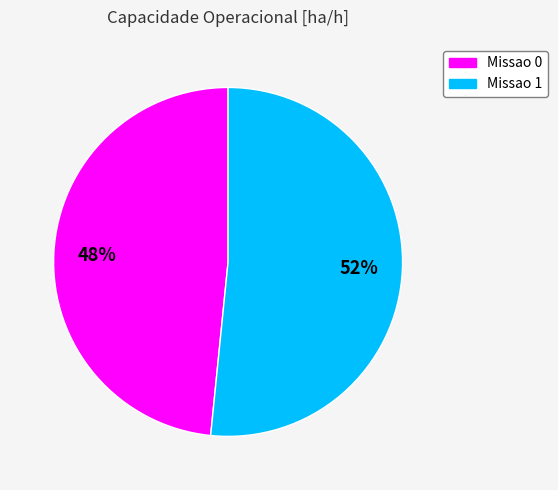

How many slices are in this pie chart?

2